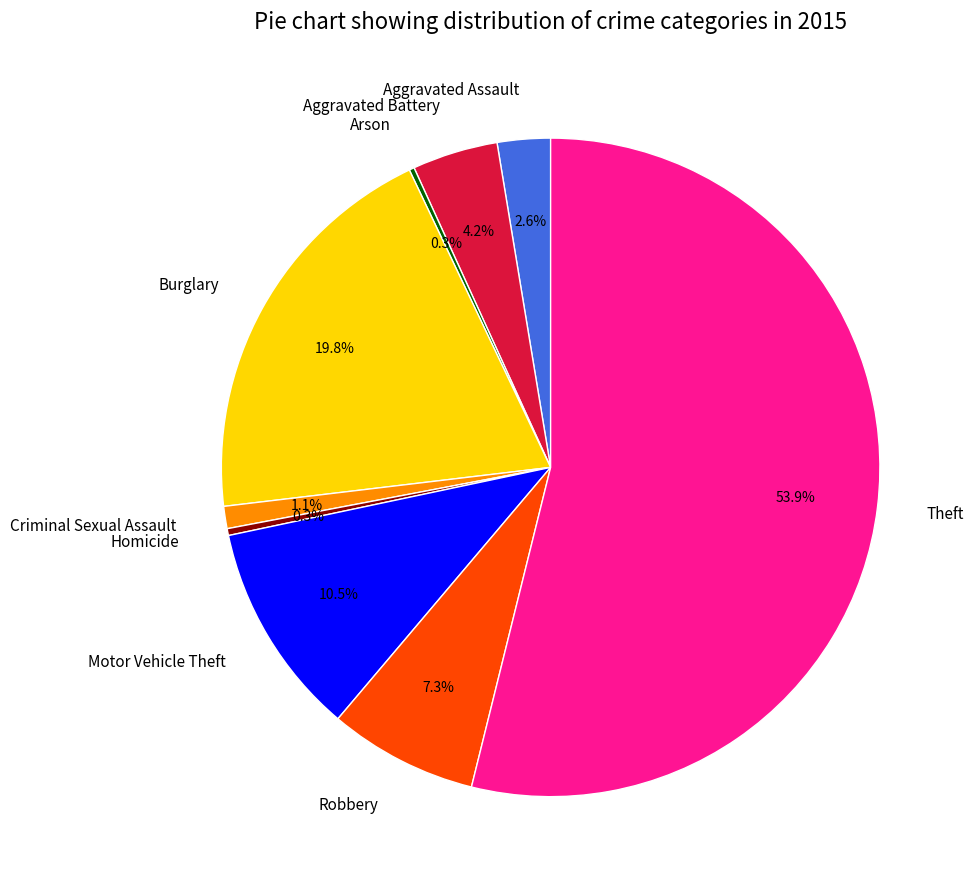

To the nearest percent, what percentage of the pie is Criminal Sexual Assault?

1%